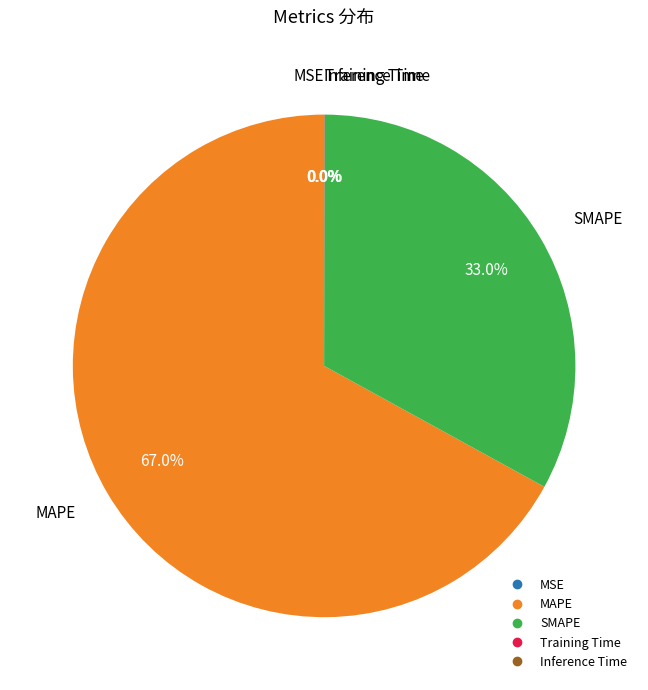

Is there a majority slice in this chart?

Yes